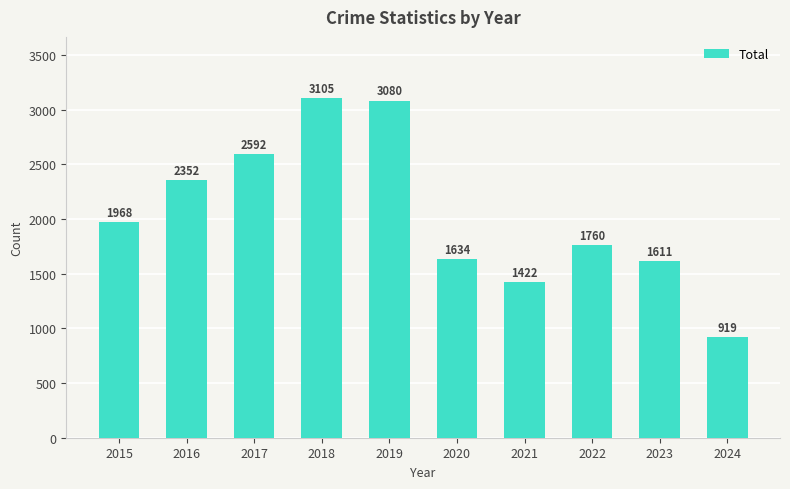

What is the change in value from 2016 to 2018?

+753